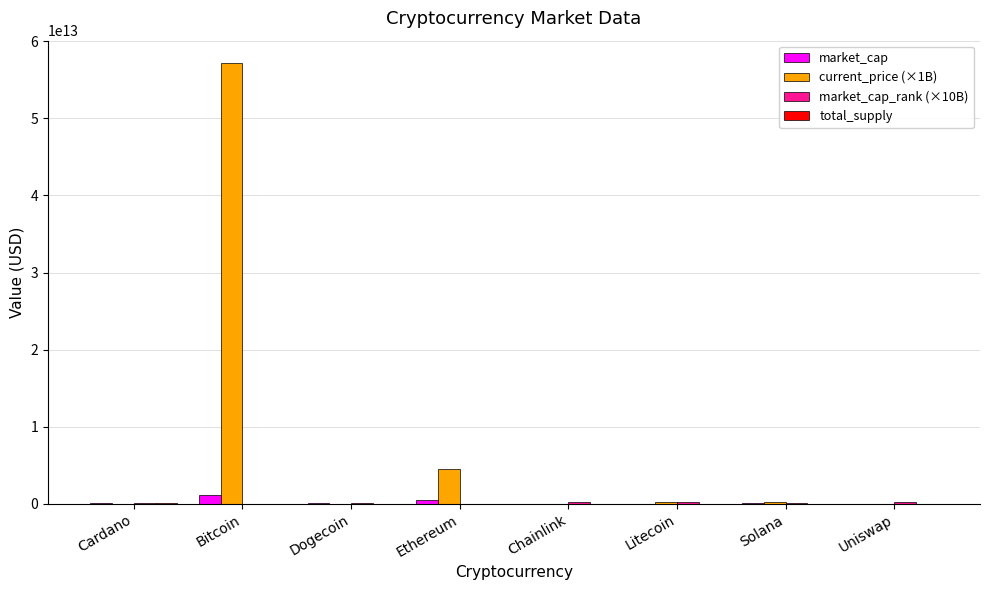

True or false: current_price (×1B) has a value of 25075460769491.1 at Bitcoin.

False